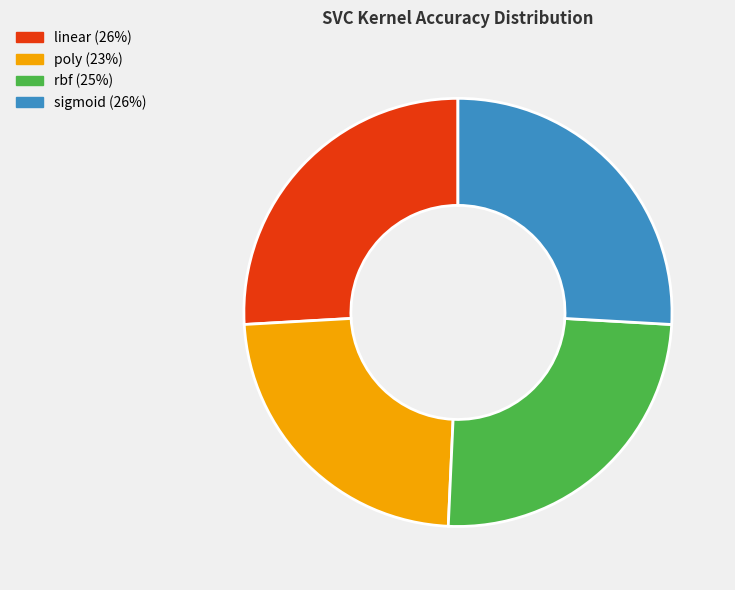

Which category has the smallest portion of the pie?

poly